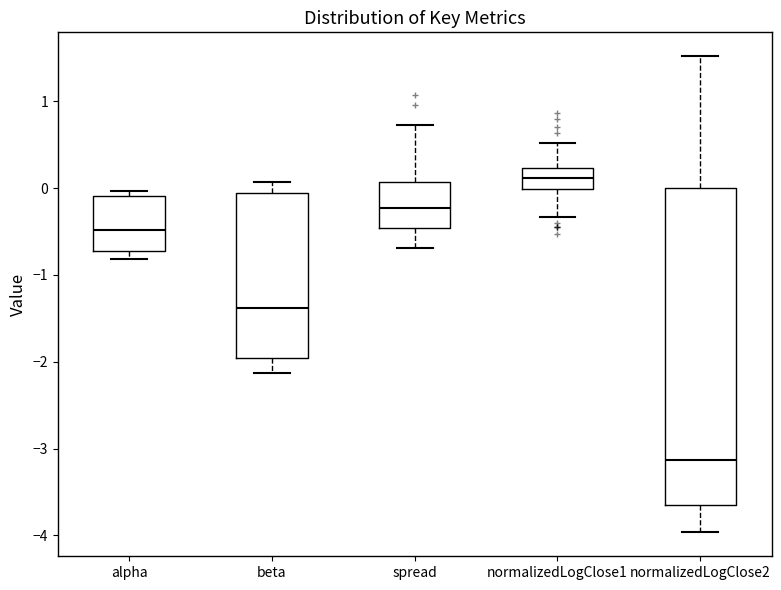

Reading left to right, read every box against the y-axis: the position of its median line, the range the box covers, and the ends of its whiskers. The values are not printed on the chart, so give them approximately, as read against the axis.

alpha: median -0.5, box -0.7 to -0.1, whiskers -0.8 to 0.0
beta: median -1.4, box -2.0 to -0.1, whiskers -2.1 to 0.1
spread: median -0.2, box -0.5 to 0.1, whiskers -0.7 to 0.7
normalizedLogClose1: median 0.1, box 0.0 to 0.2, whiskers -0.3 to 0.5
normalizedLogClose2: median -3.1, box -3.6 to 0.0, whiskers -4.0 to 1.5